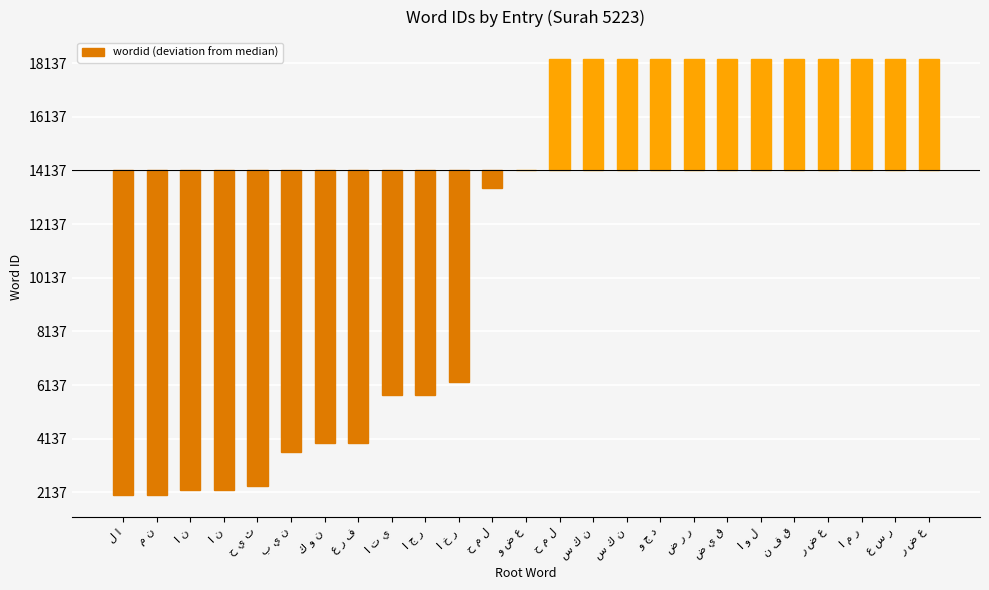

How many data points are less than 0?

12